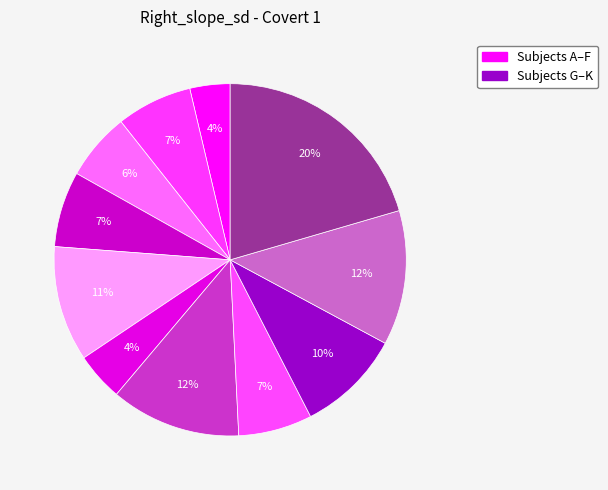

Count the number of slices in the pie.

11